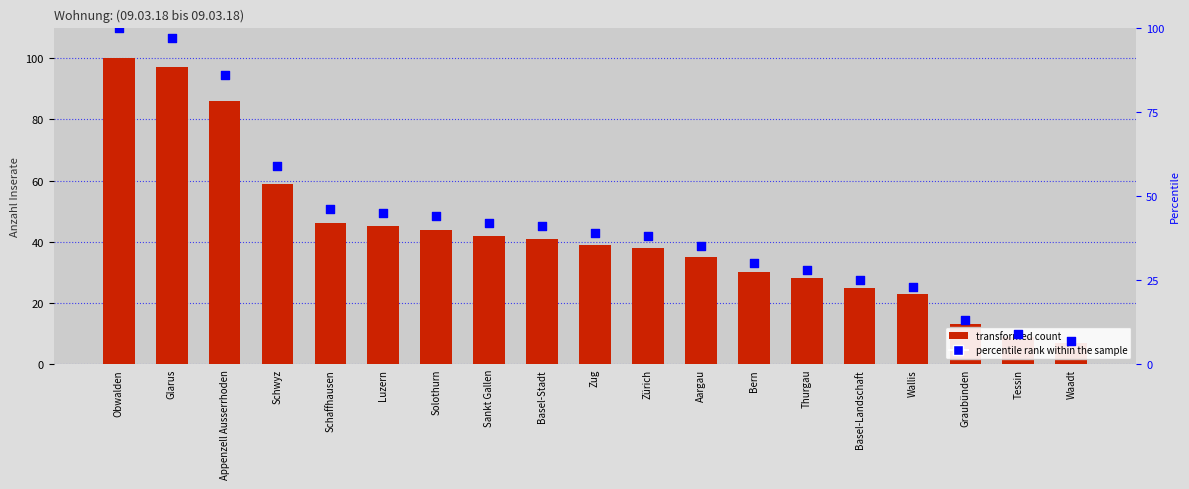

At how many categories does at least one series exceed 52?

4